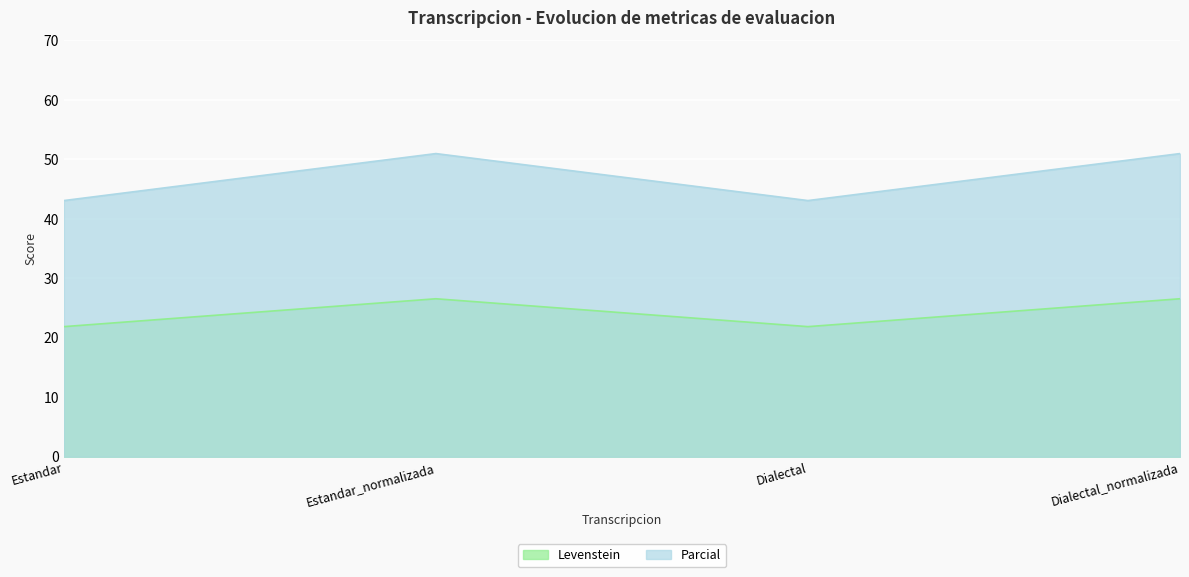

At Dialectal_normalizada, list the series in order from largest to smallest.

Parcial, Levenstein